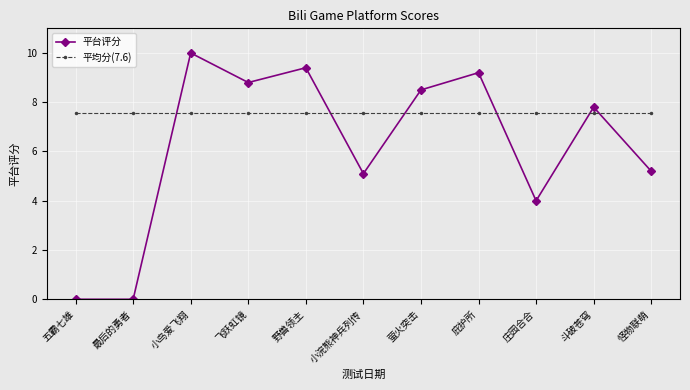

Does the chart display data point markers on the line(s)?

Yes